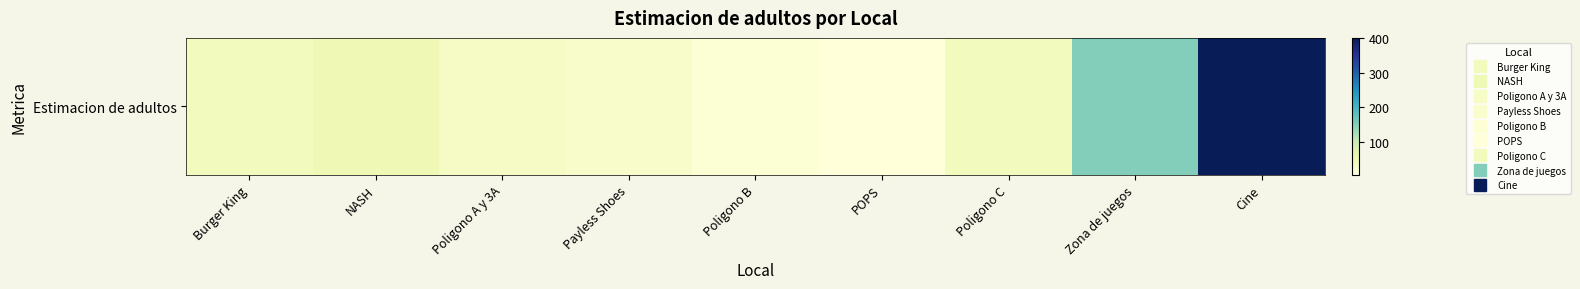

Reading right to left, transcribe all the data shown in this chart.

Cine=400	Zona de juegos=152	Poligono C=40	POPS=6	Poligono B=13	Payless Shoes=24	Poligono A y 3A=30	NASH=50	Burger King=40